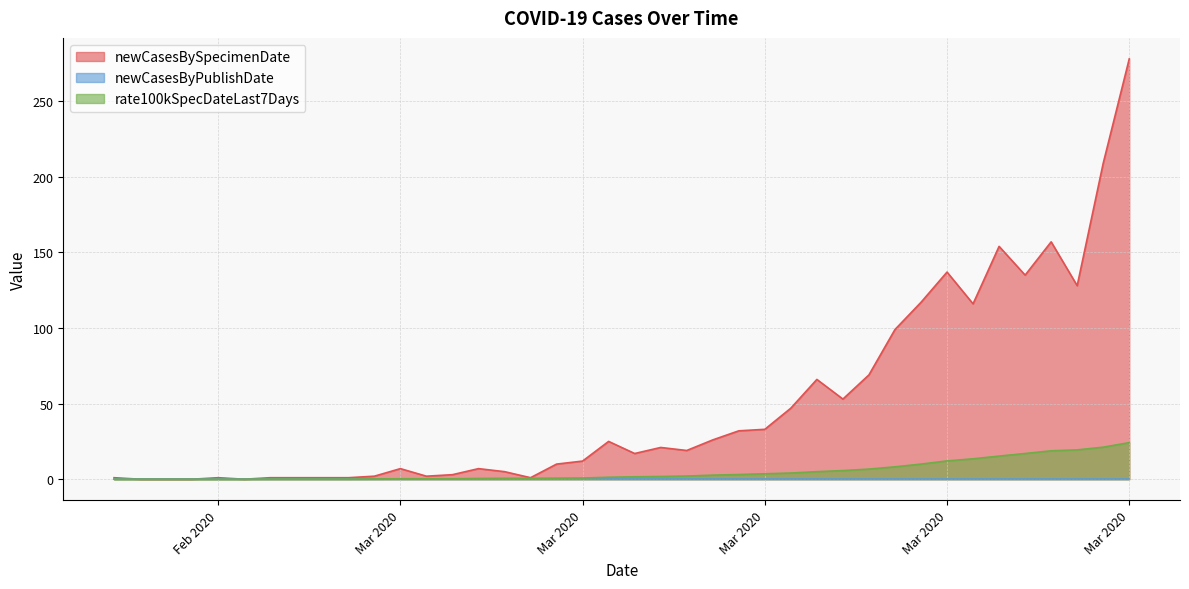

At how many categories does at least one series exceed 217?

1